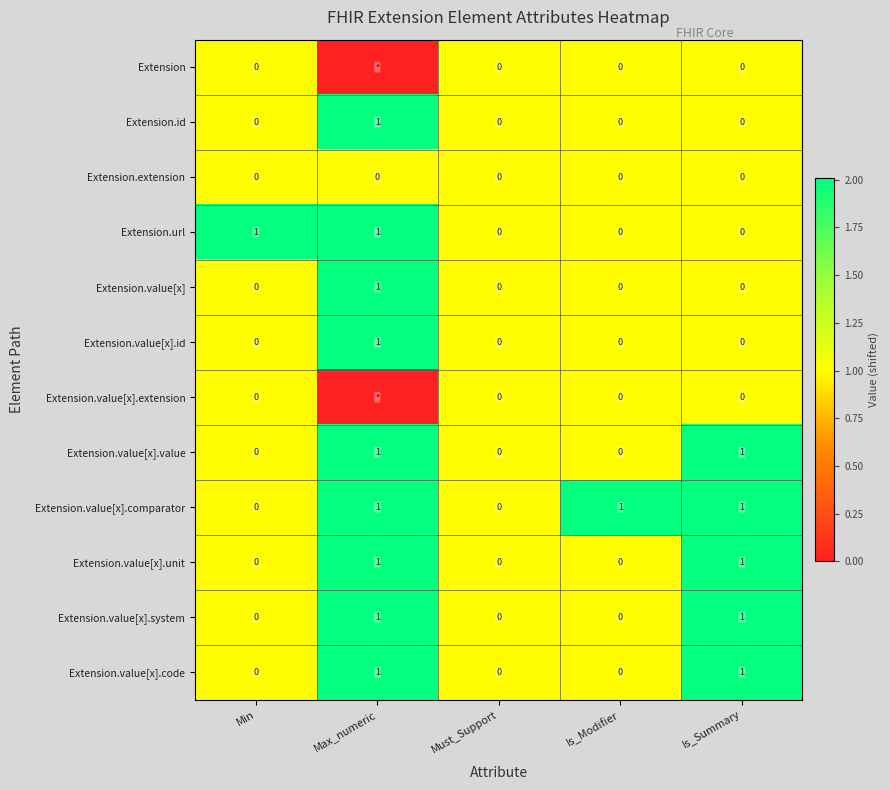

The value of Extension.value[x].id at Is_Summary is -1. True or false?

False